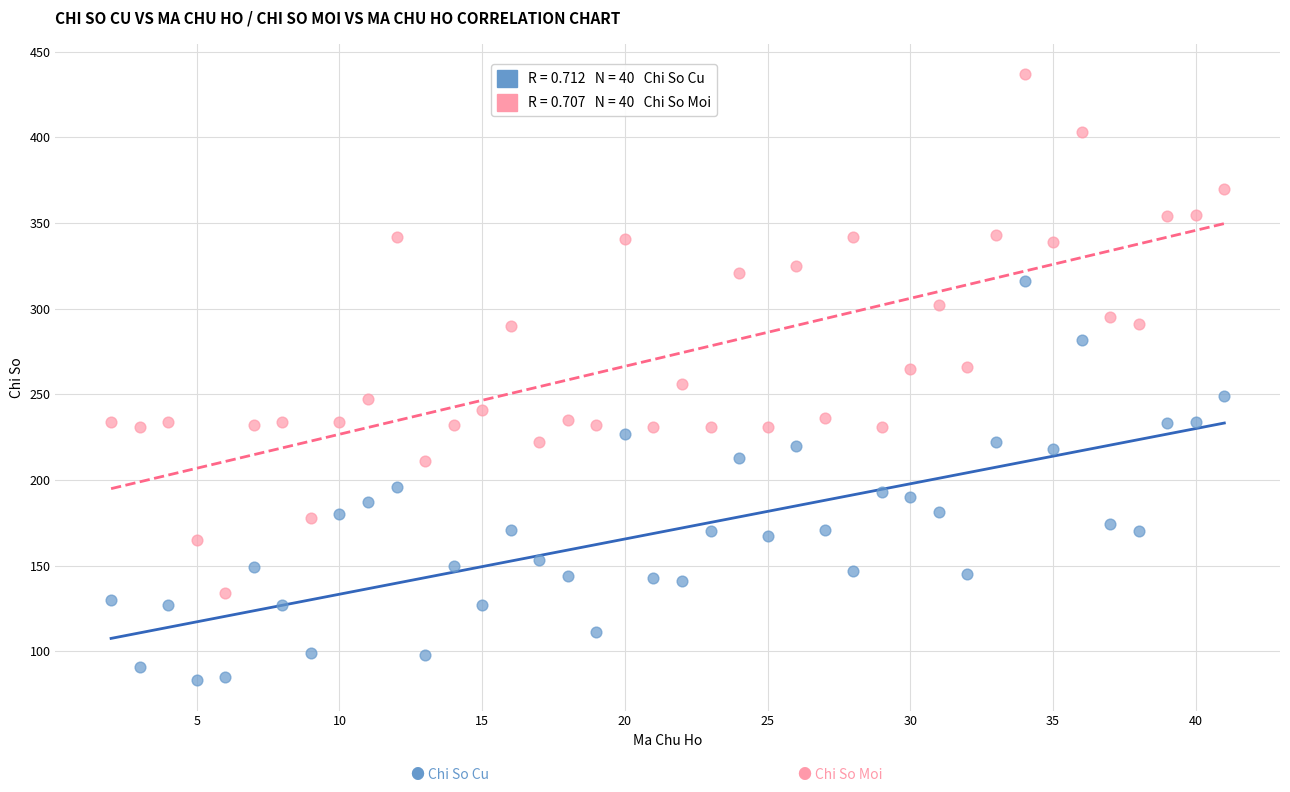

Across all data points, what is the range of X values (max minus min)?

39